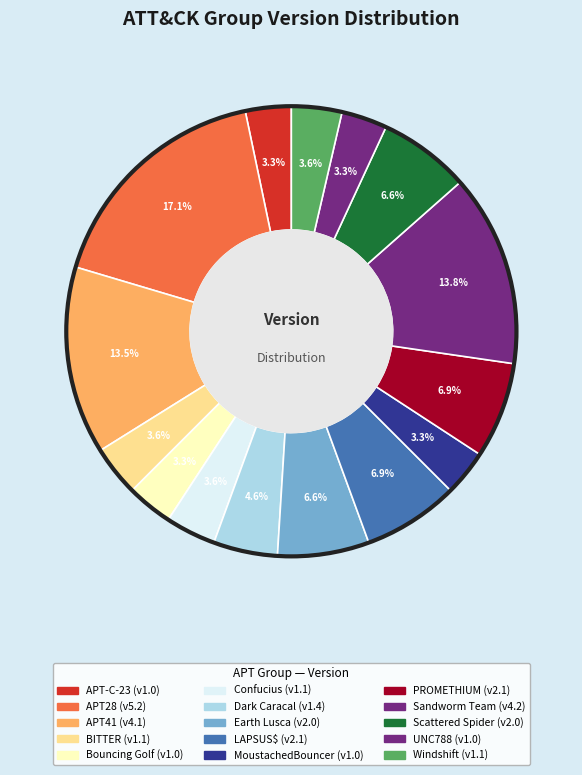

How many segments does this pie chart have?

15